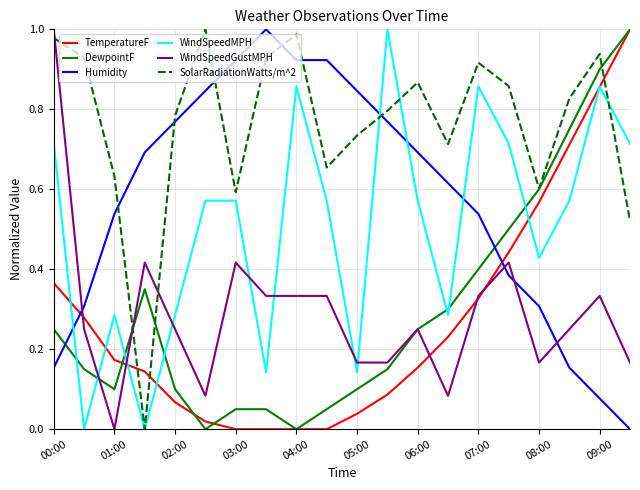

How many times do Humidity and SolarRadiationWatts/m^2 cross each other?

6